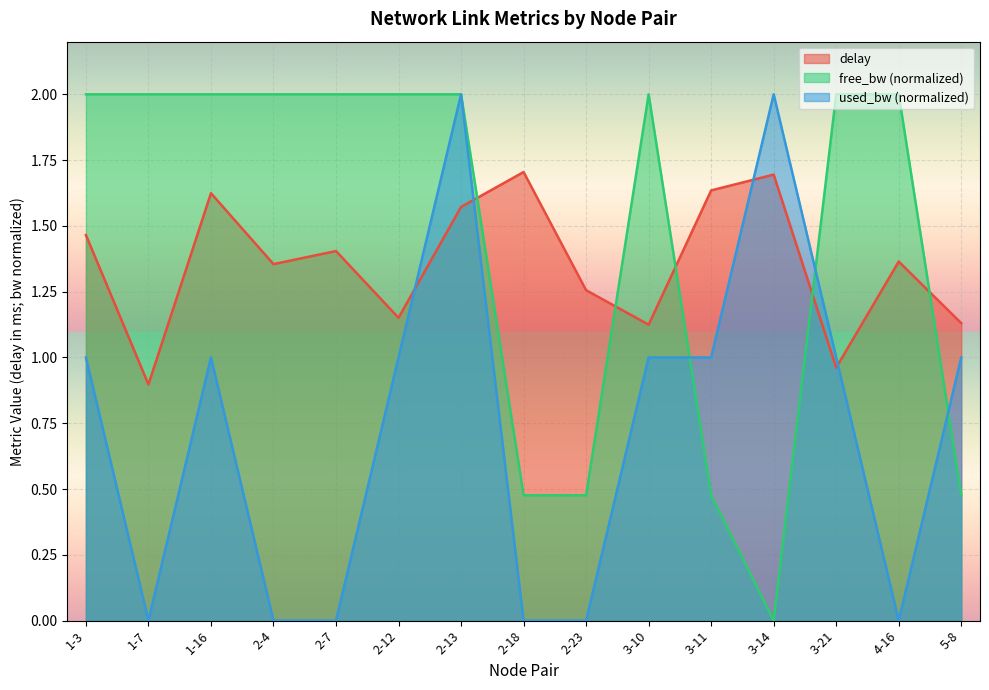

True or false: free_bw_scaled has a value of 3.4 at 1-16.

False